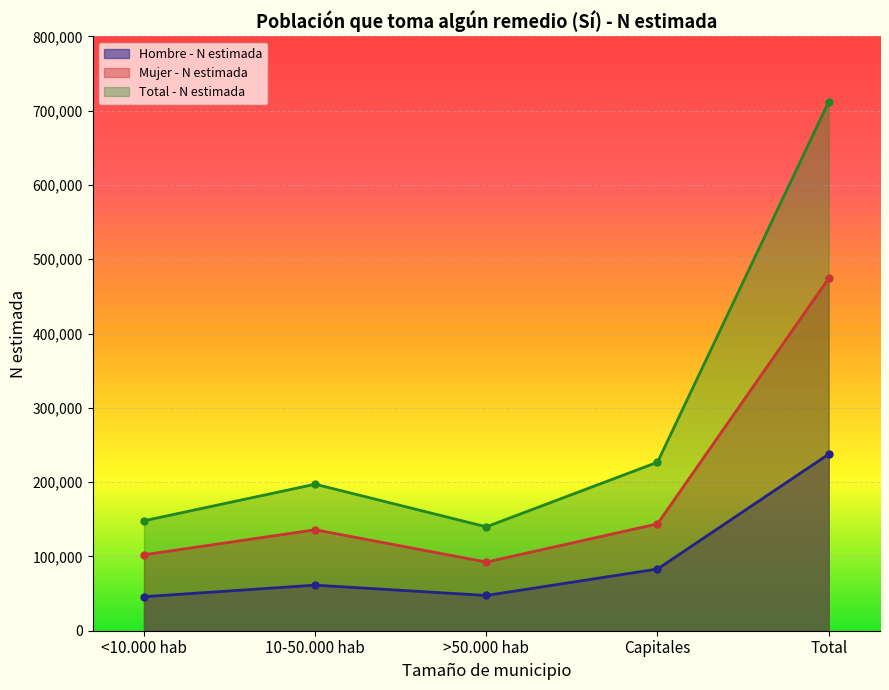

How many lines are shown in the chart?

3